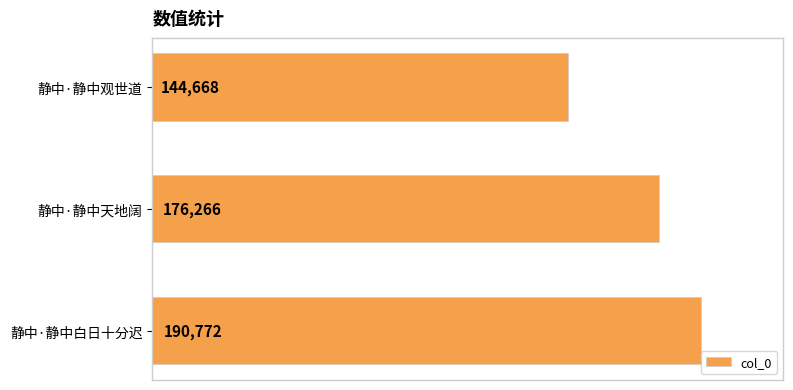

Reading top to bottom, extract all data points from this chart.

144668	176266	190772